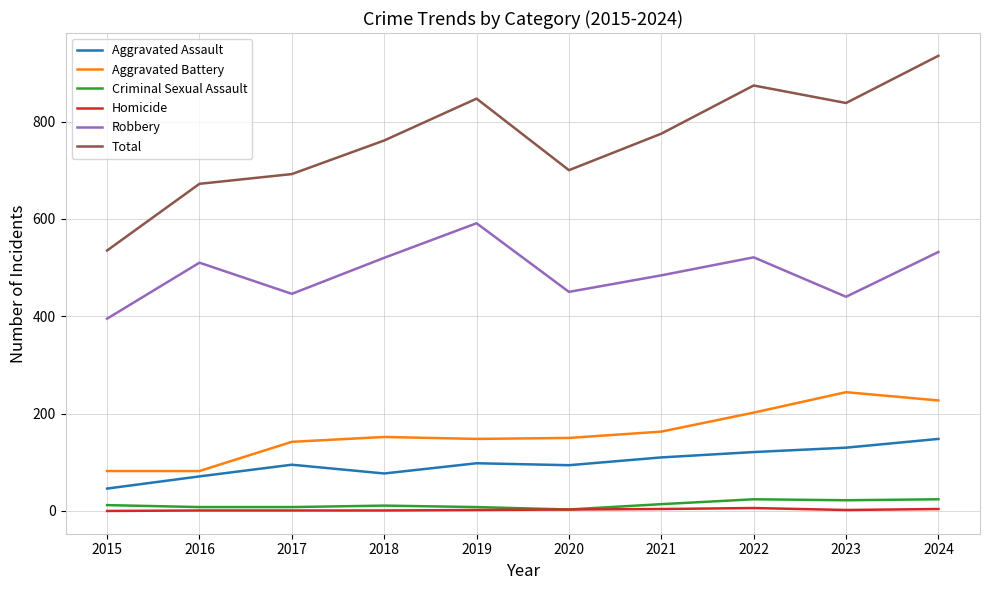

True or false: Aggravated Battery and Aggravated Assault intersect in this chart.

False